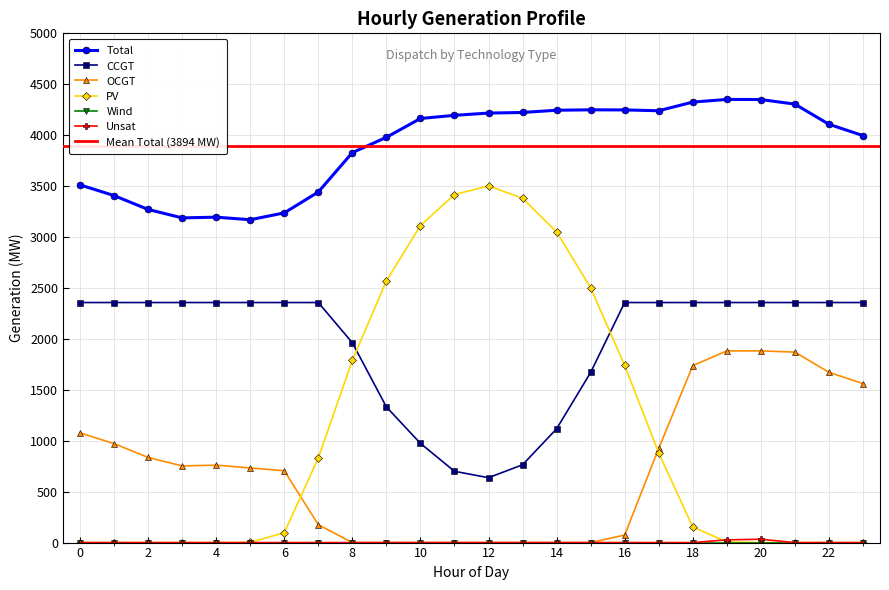

What is the maximum value shown in the chart?

4351